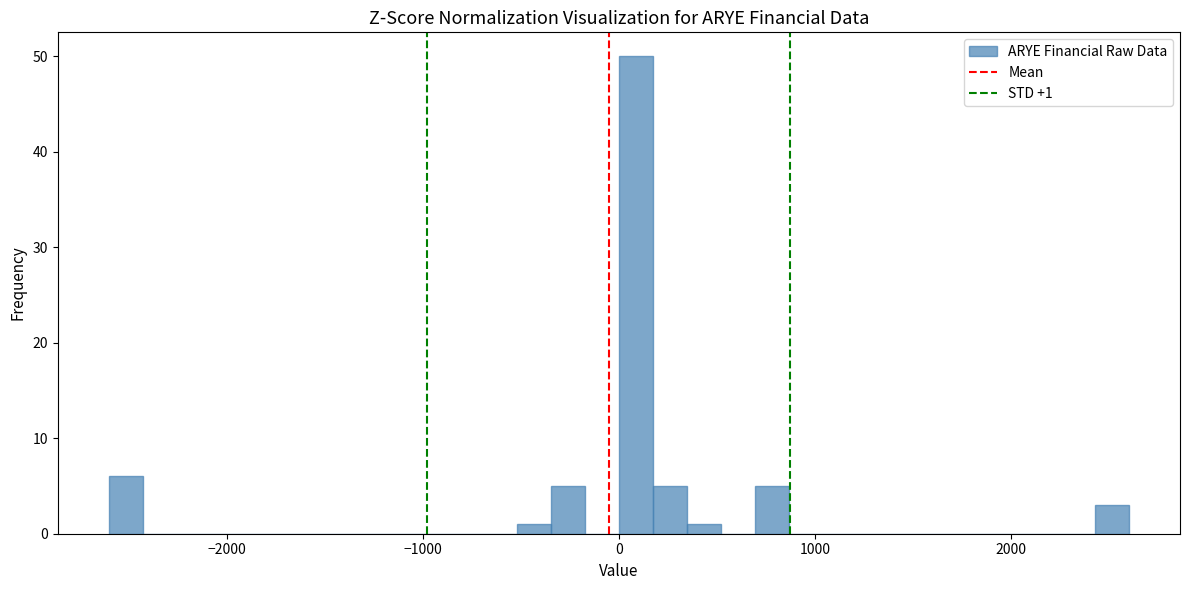

Around what value on the x-axis is the tallest bar? Give the approximate position of its centre, as read against the axis.

100